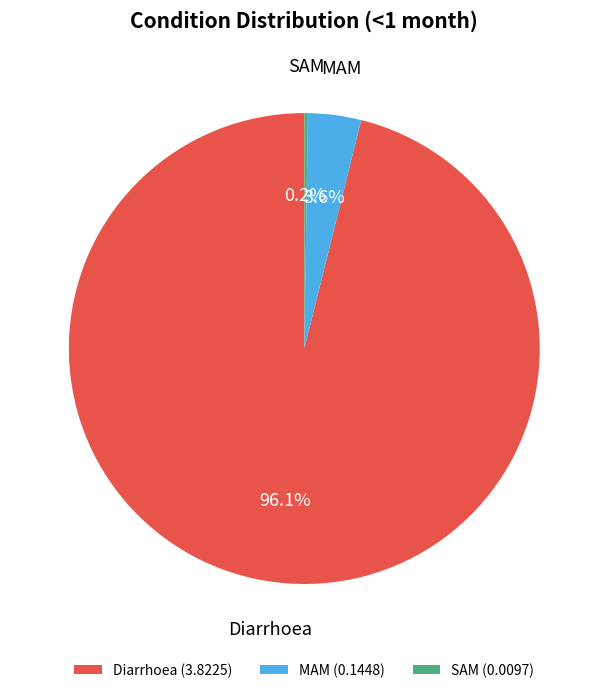

Do Diarrhoea and MAM together represent more than half of the pie?

Yes